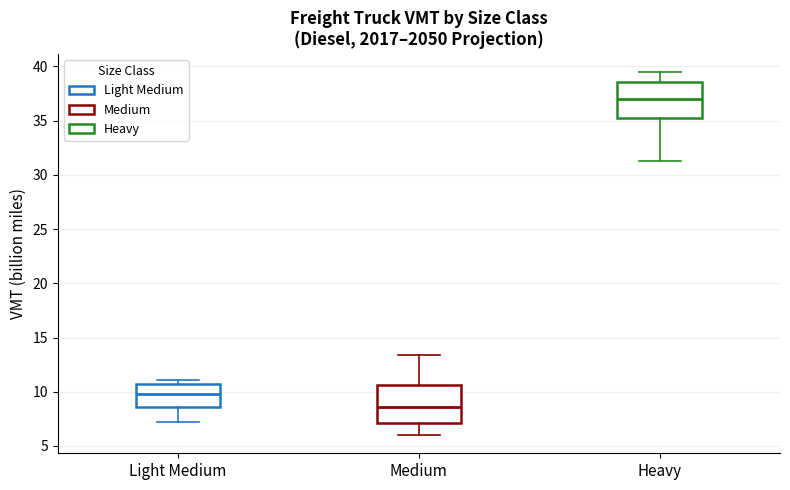

Reading left to right, read every box against the y-axis: the position of its median line, the range the box covers, and the ends of its whiskers. The values are not printed on the chart, so give them approximately, as read against the axis.

Light Medium: median 10.0, box 8.5 to 10.5, whiskers 7.0 to 11.0
Medium: median 8.5, box 7.0 to 10.5, whiskers 6.0 to 13.5
Heavy: median 37.0, box 35.5 to 38.5, whiskers 31.5 to 39.5